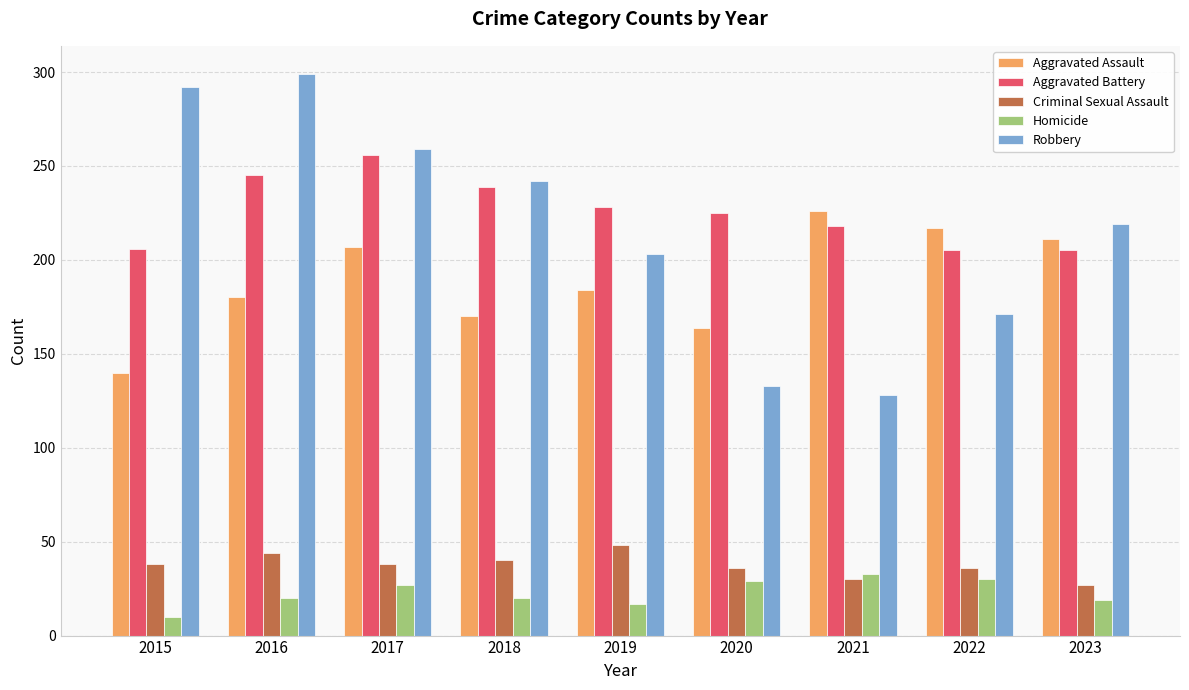

What is the difference between the second highest and minimum values in the Aggravated Assault series?

77